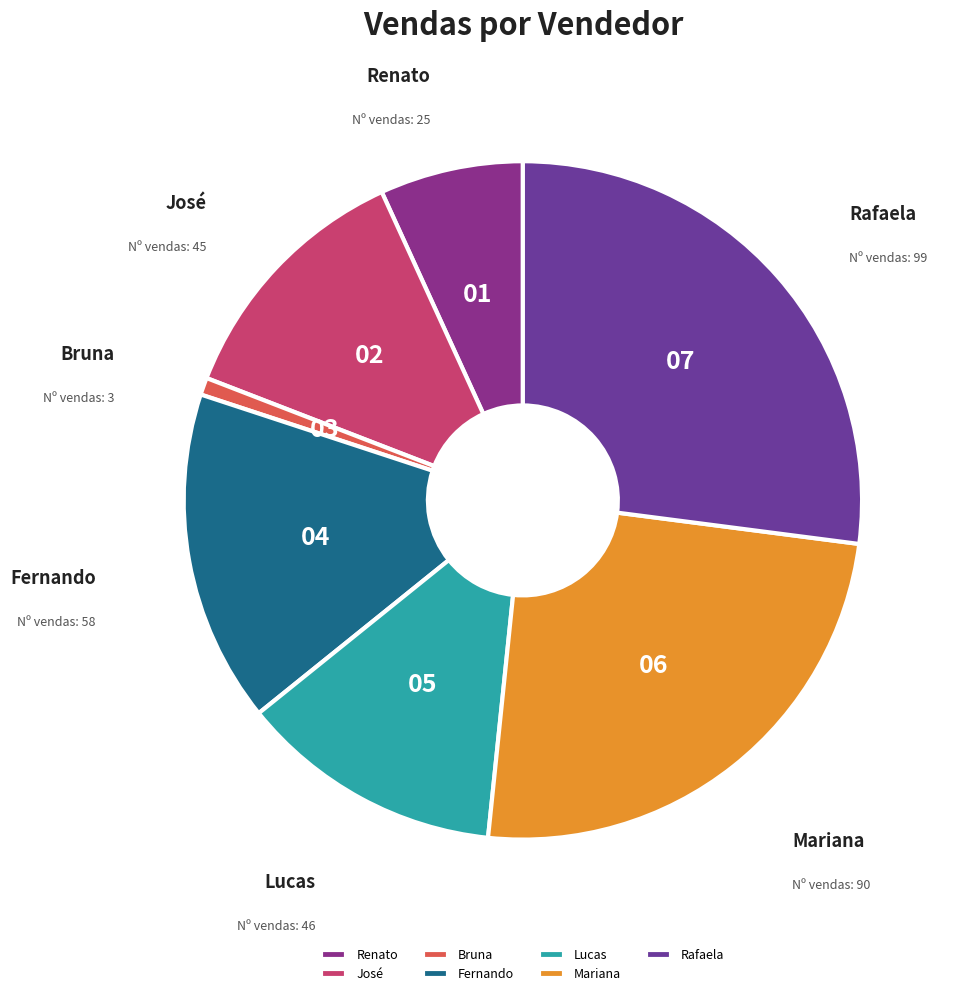

Combined, do Fernando and Bruna account for over 50%?

No